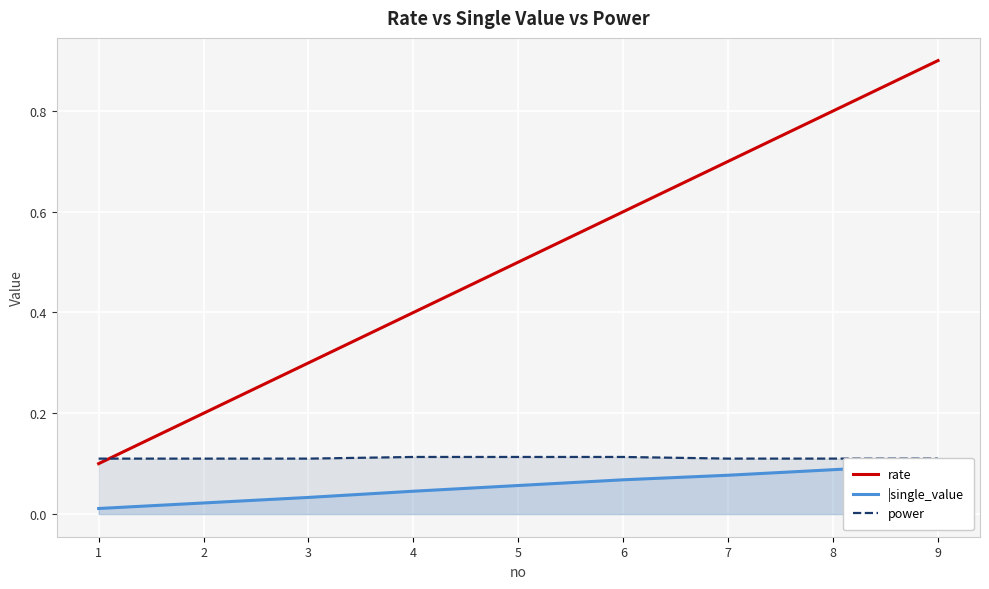

How many lines are shown in the chart?

3